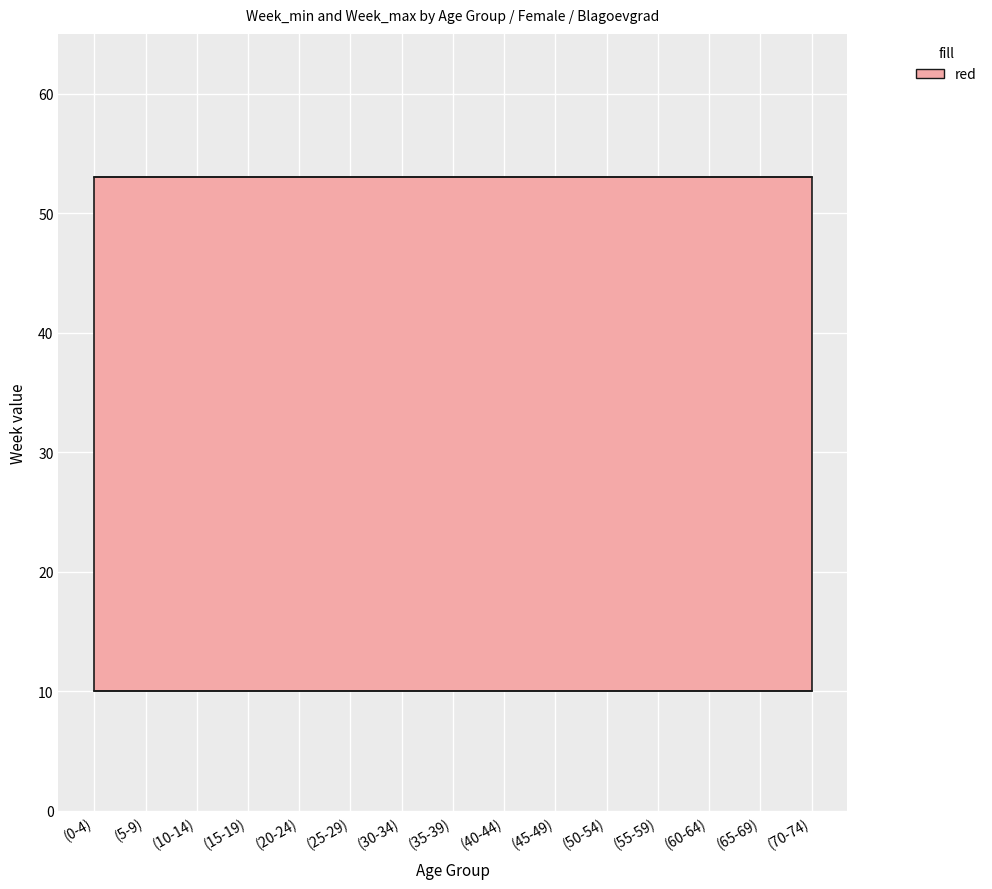

What is the approximate value of Week_min at (65-69)?

10